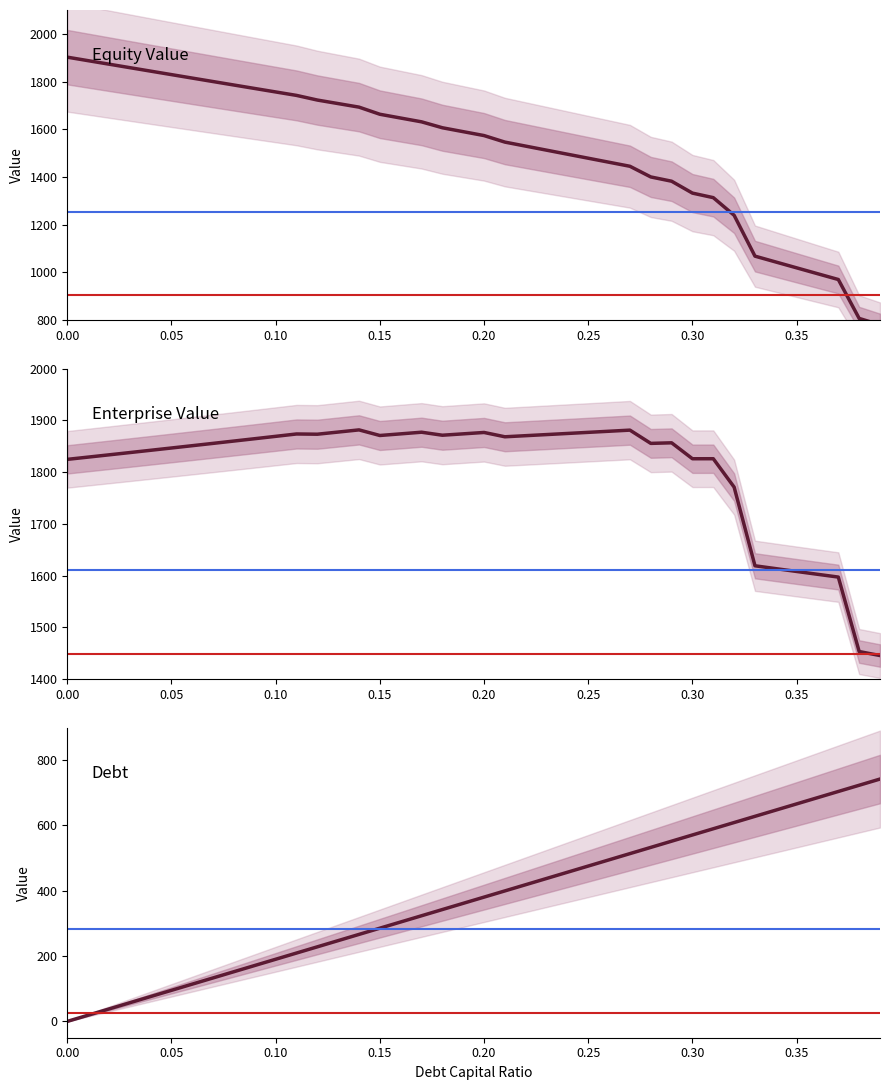

Which series has the largest total across all categories?

Enterprise Value